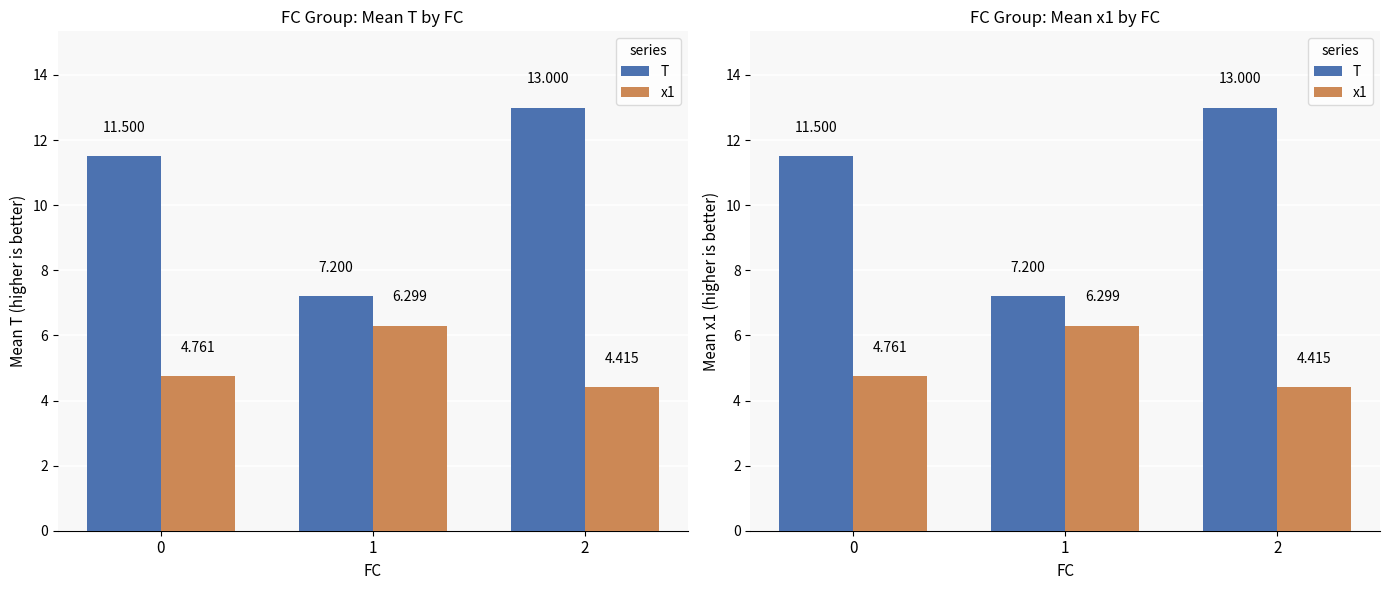

What is the value of the x1 bar at the 1st from the left?

4.8